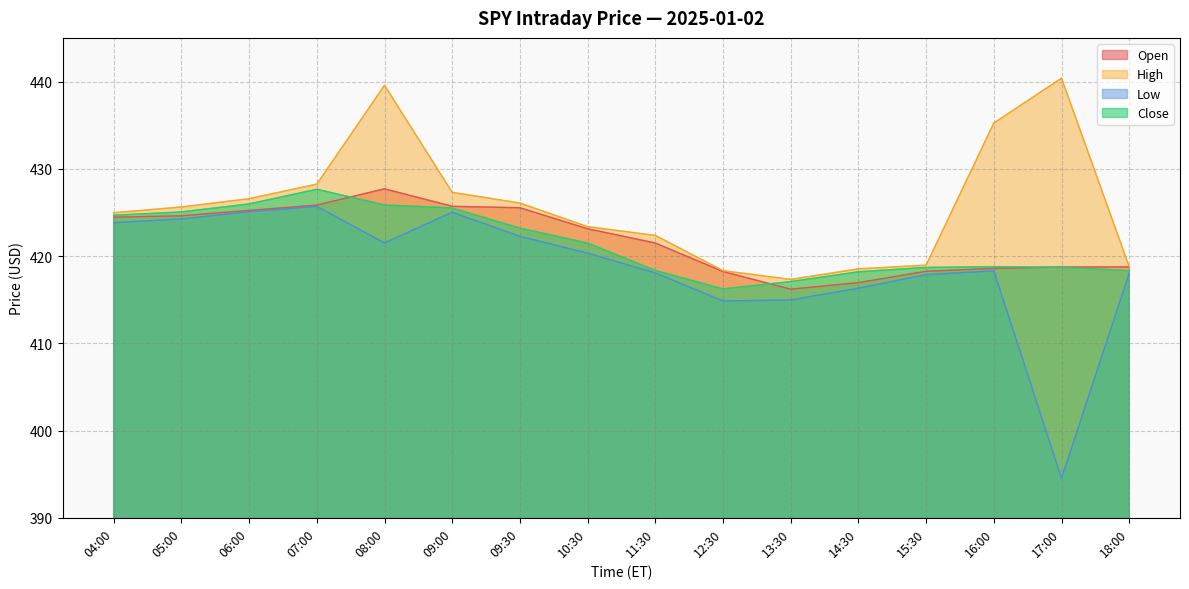

Where is Open nearest to the value 421?

11:30